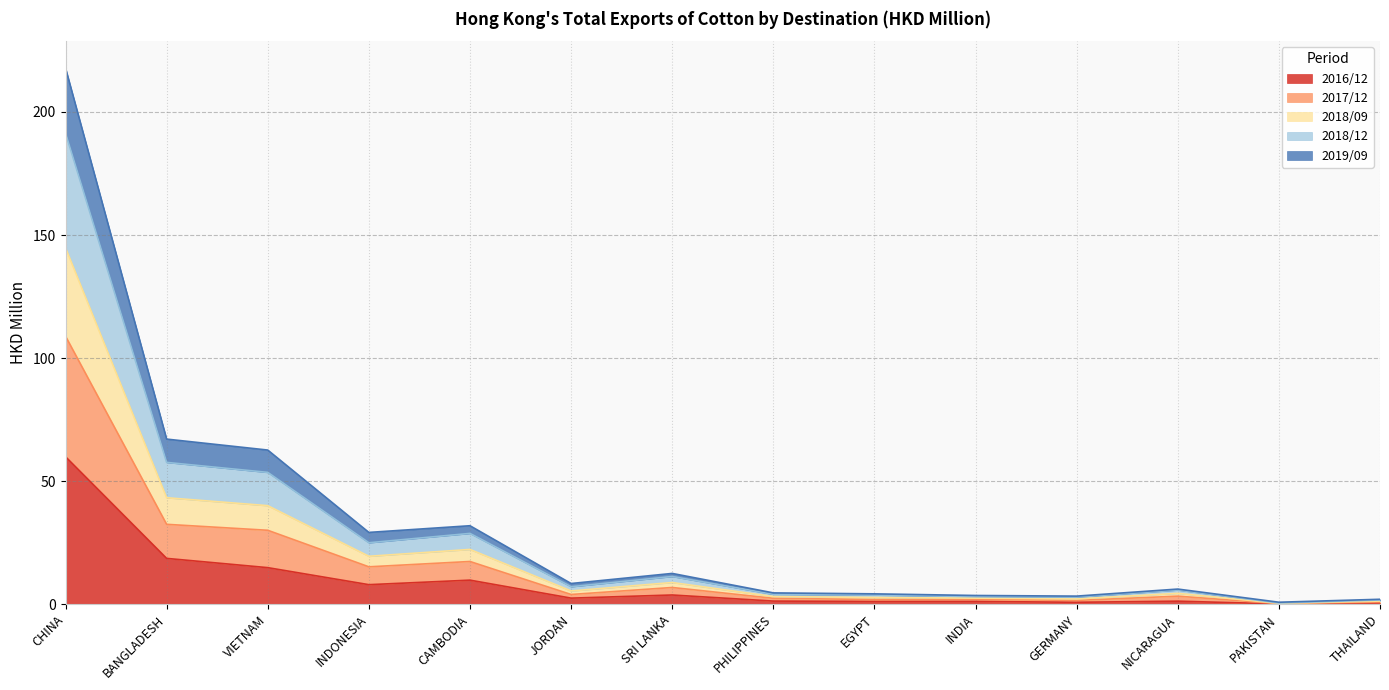

What is the average value of the 2016/12 series?

8.8